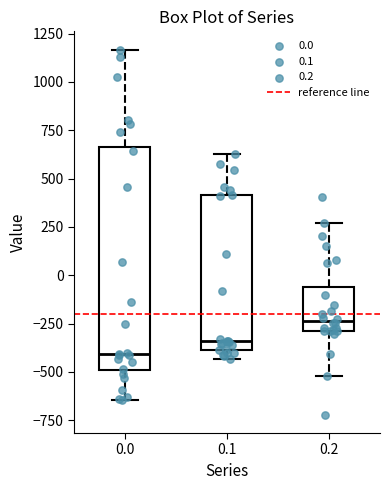

Reading left to right, transcribe this box plot: for each box, give where its median line is, the range the box spans, and where its two whiskers end, as read against the y-axis. The values are not printed on the chart, so give them approximately, as read against the axis.

0.0: median -400, box -500 to 650, whiskers -650 to 1150
0.1: median -350, box -400 to 400, whiskers -450 to 650
0.2: median -250, box -300 to -50, whiskers -500 to 250